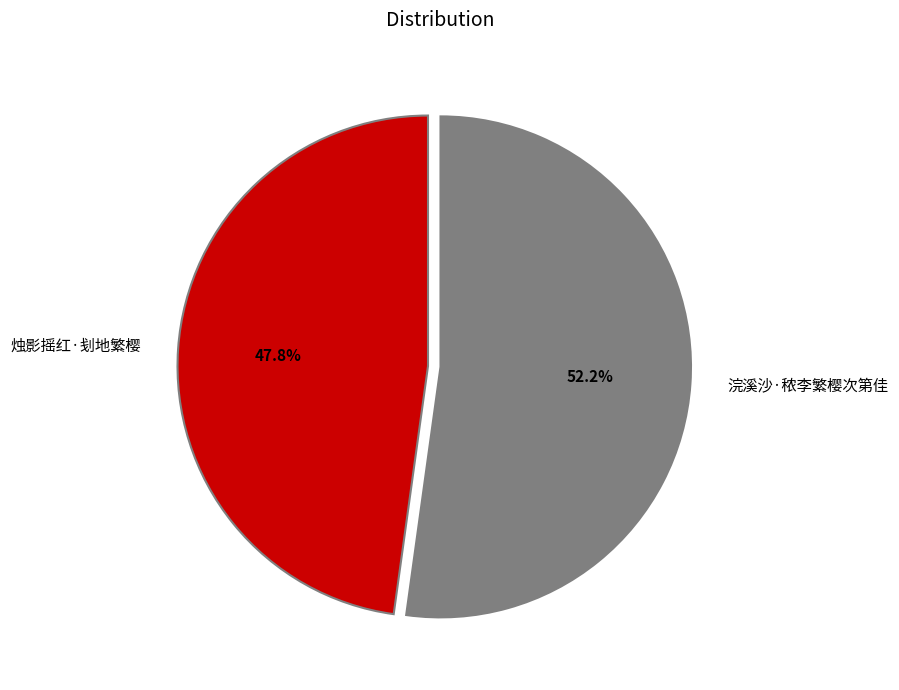

To the nearest percent, what is the difference between the 烛影摇红·刬地繁樱 and 浣溪沙·秾李繁樱次第佳 slice percentages?

4%